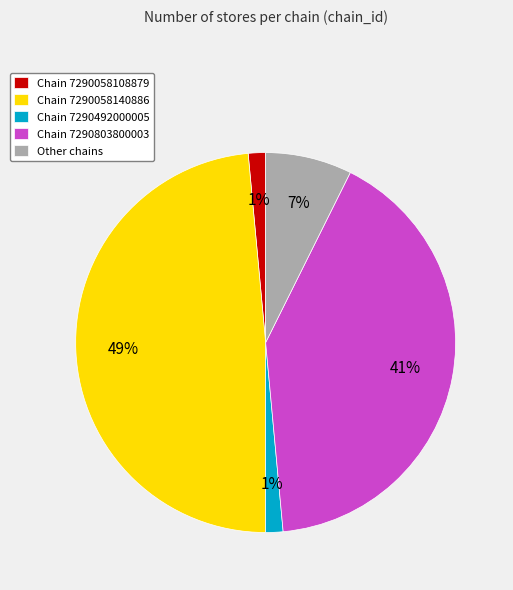

Count the number of slices in the pie.

5